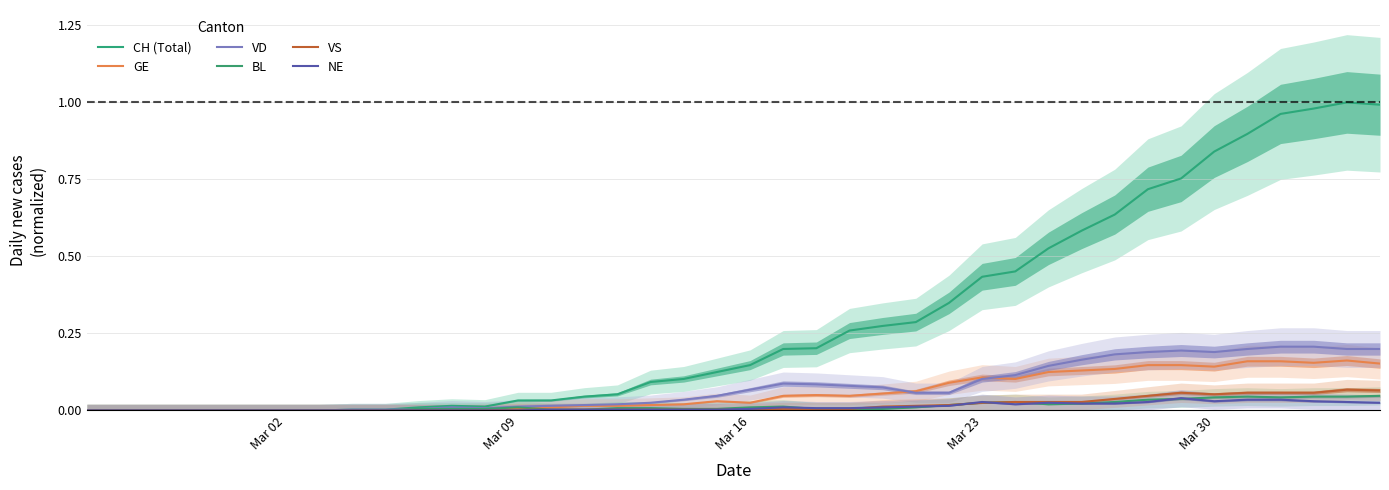

At how many categories does at least one series exceed 0?

32